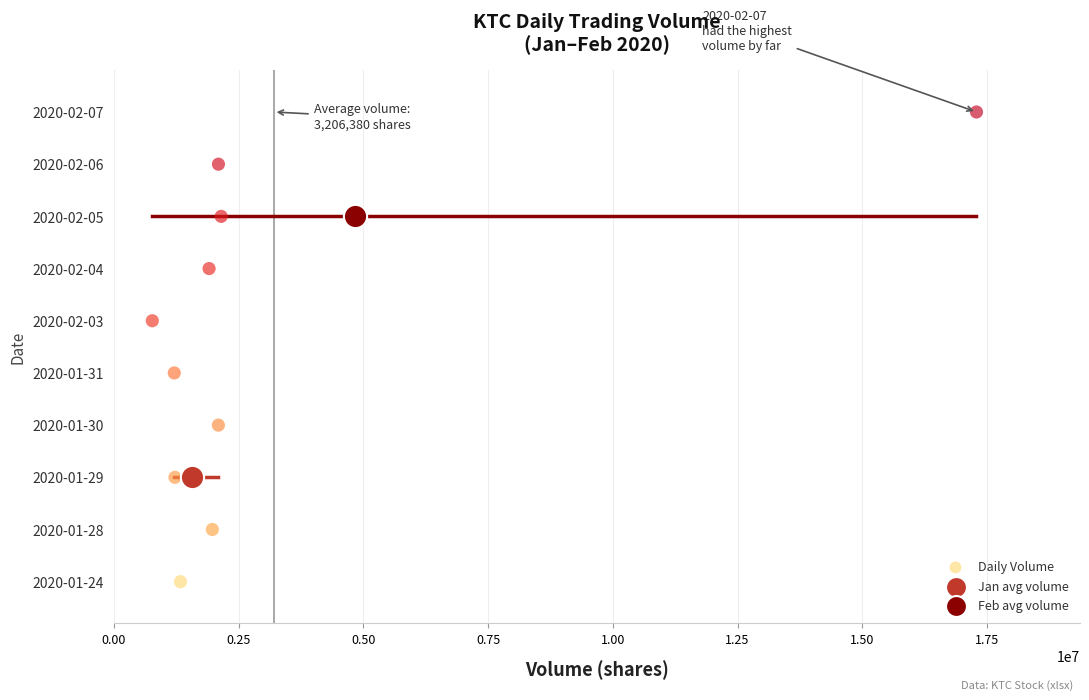

What are all the series names shown in the legend?

Daily Volume, Jan avg volume, Feb avg volume